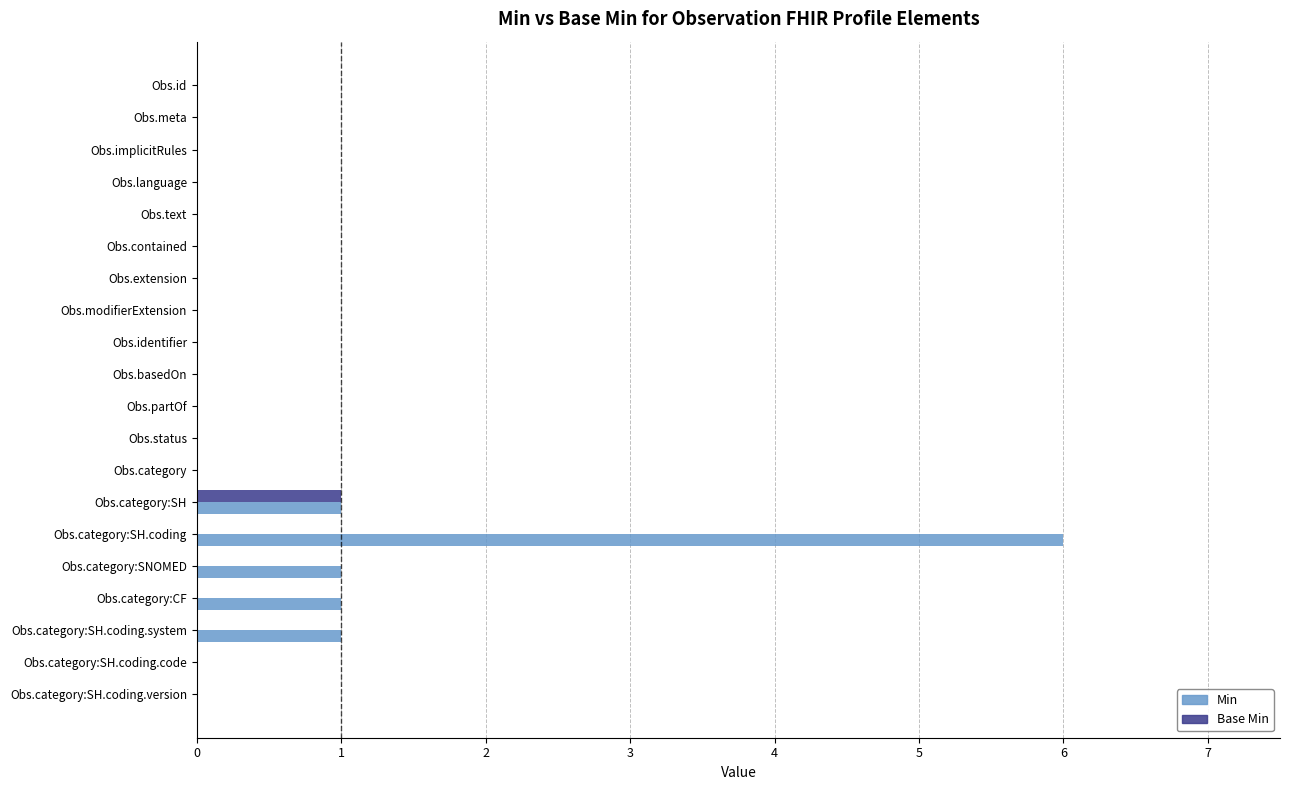

Is it true that Base Min equals 0 at Obs.category:SH.coding?

True